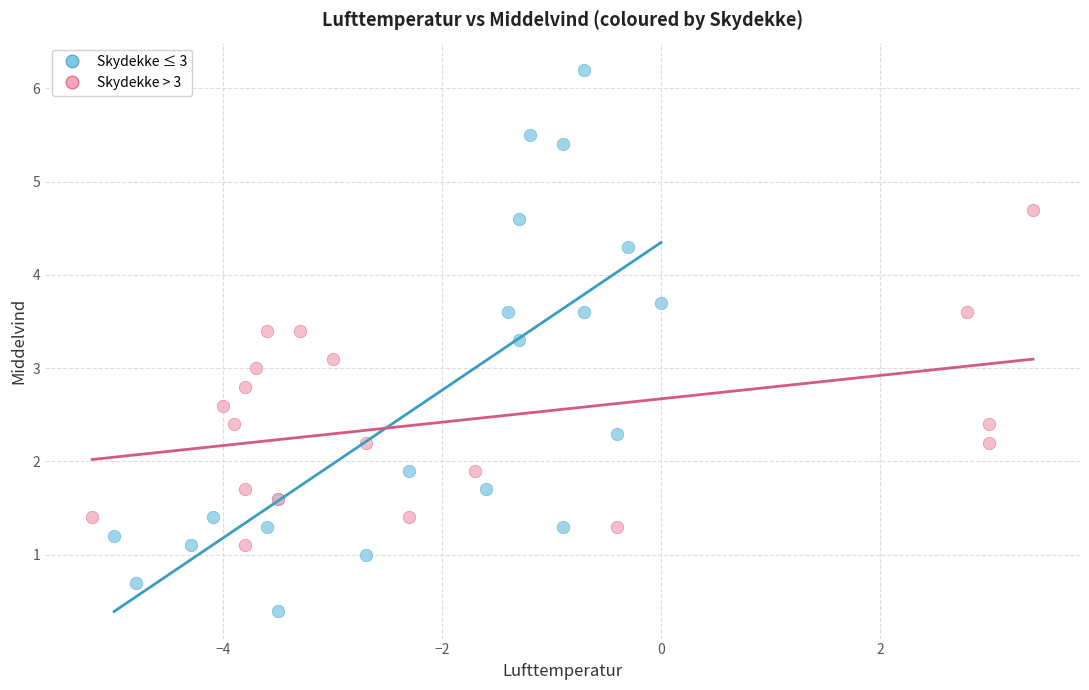

Which series contains the lowest Y value?

Skydekke ≤ 3